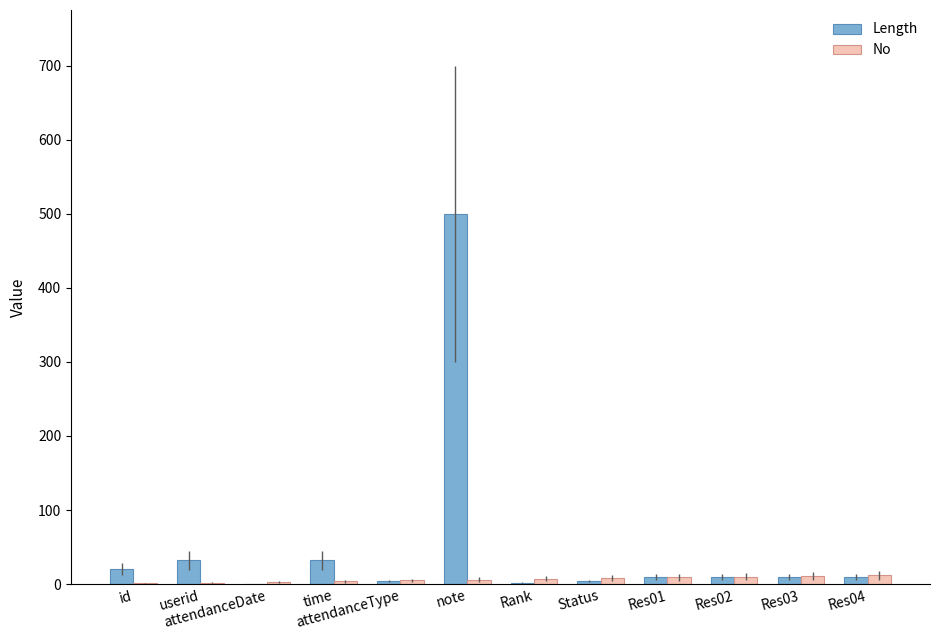

True or false: Length has a value of 0 at attendanceDate.

True